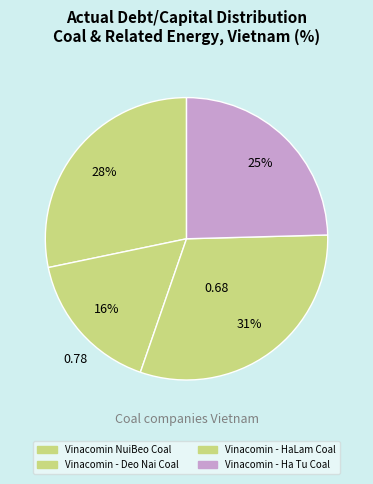

What is the largest slice in the pie chart?

Vinacomin - HaLam Coal